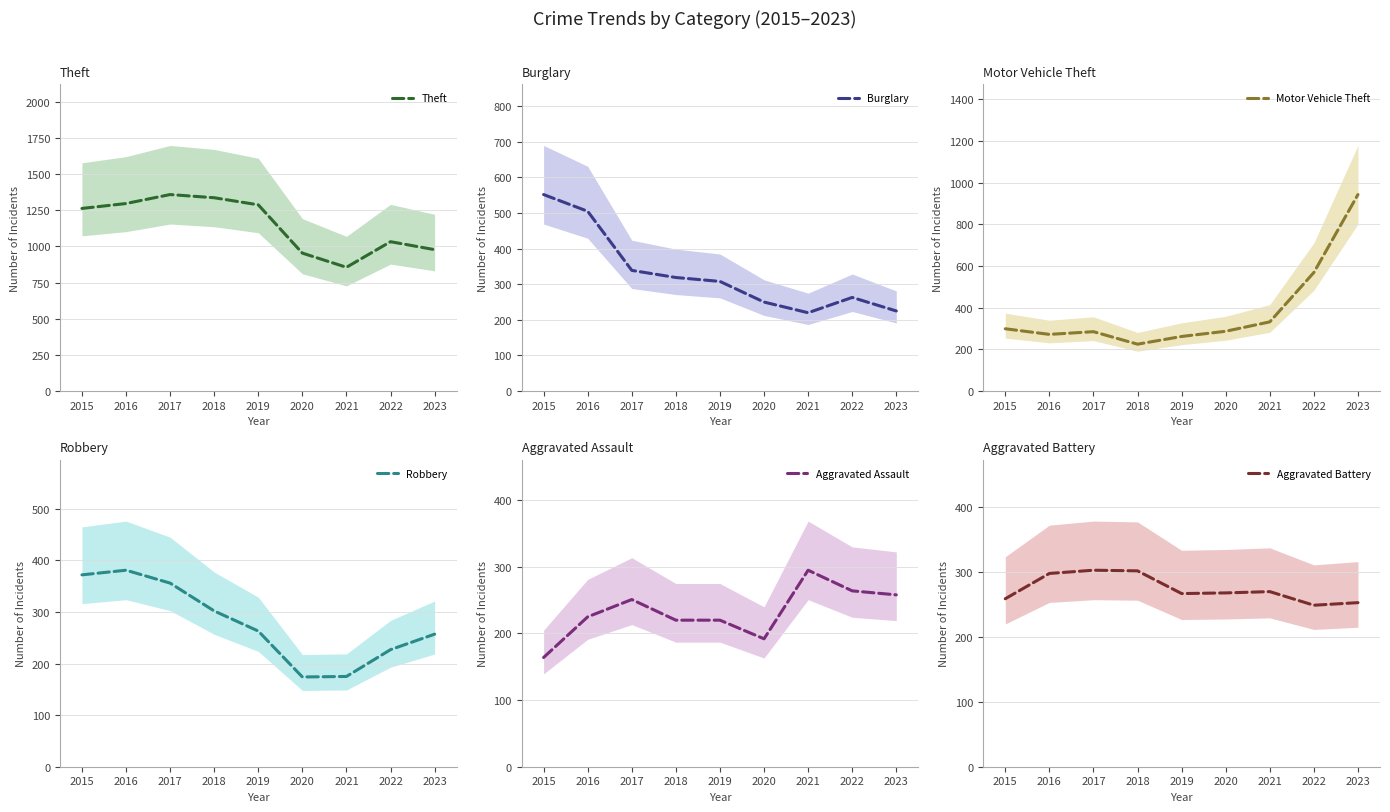

What is the sum of the Burglary values at 2015 and 2022?

815